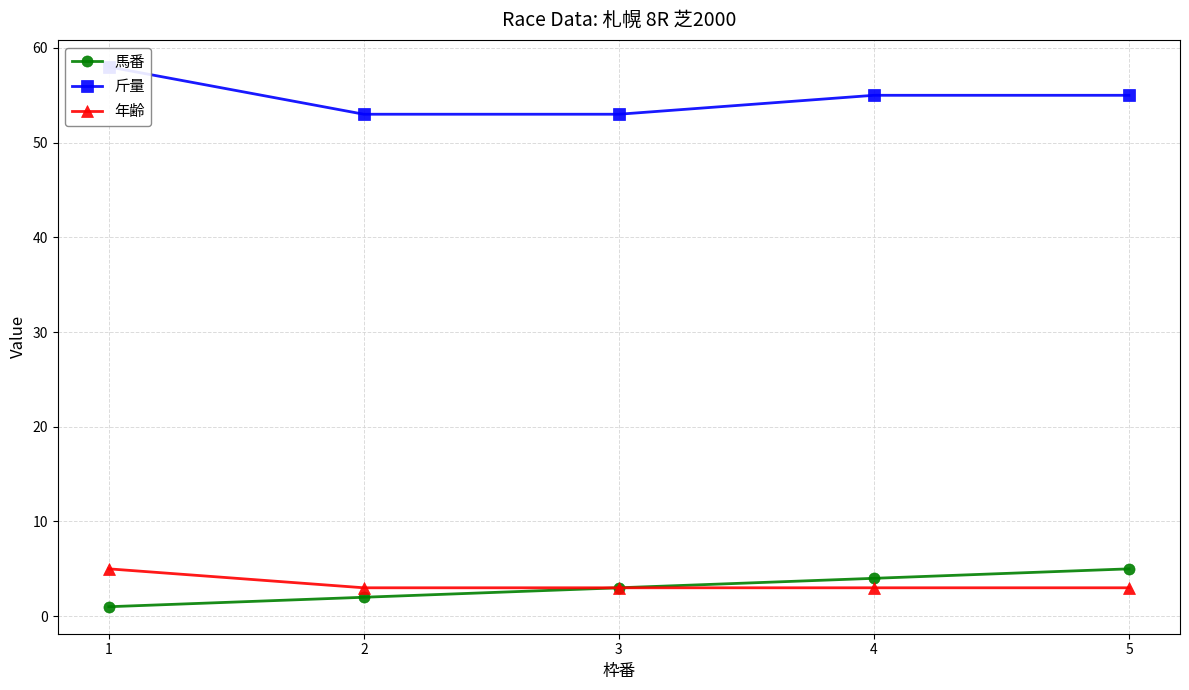

True or false: 斤量 and 馬番 cross at least once.

False